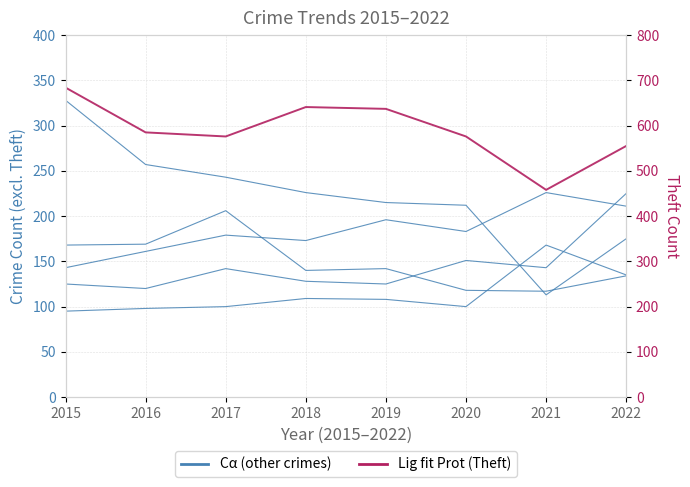

Reading right to left, list all the values displayed in this chart.

Cα: 2022=134	2021=117	2020=118	2019=142	2018=140	2017=206	2016=169	2015=168
Lig fit Prot: 2022=555	2021=458	2020=576	2019=637	2018=641	2017=576	2016=585	2015=684